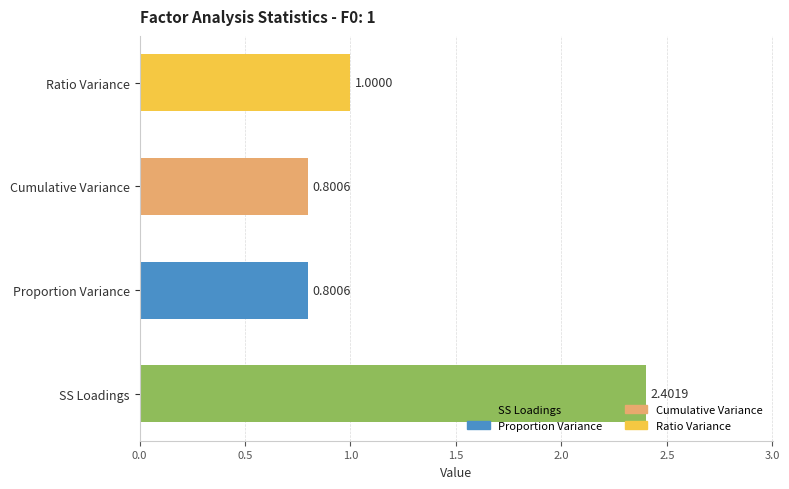

Which label corresponds to the largest value in the chart?

SS Loadings